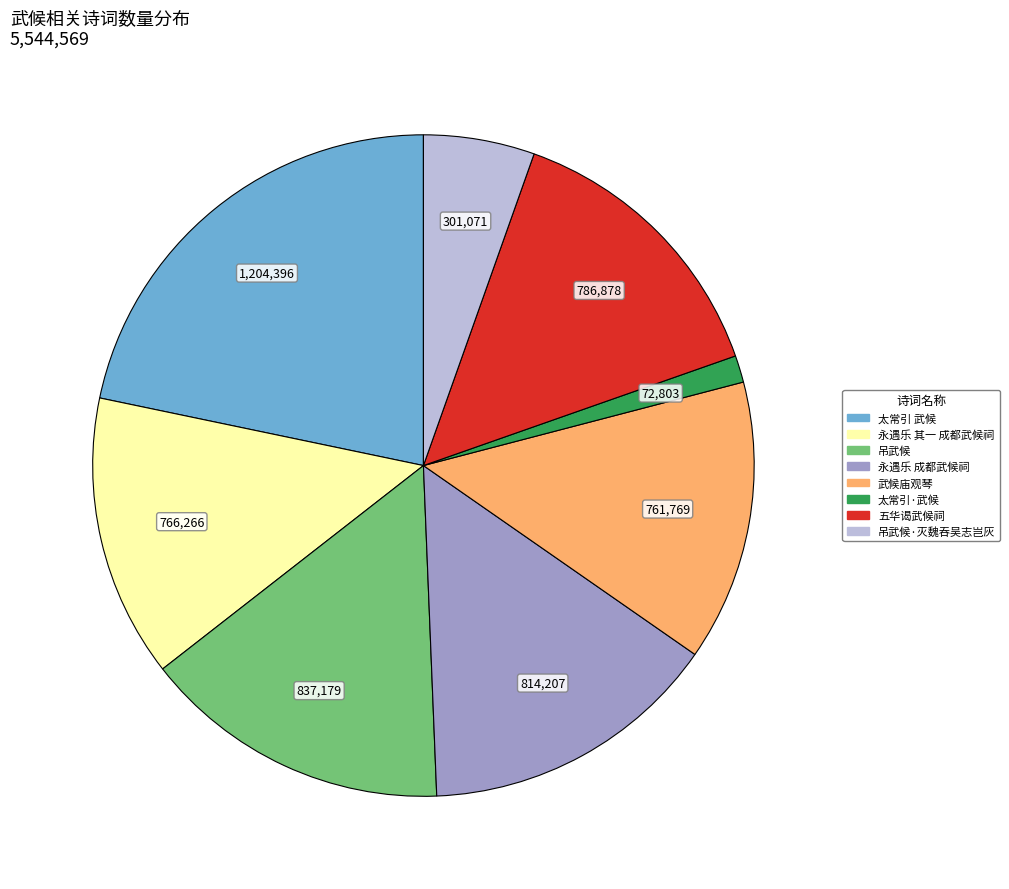

Is there a majority slice in this chart?

No